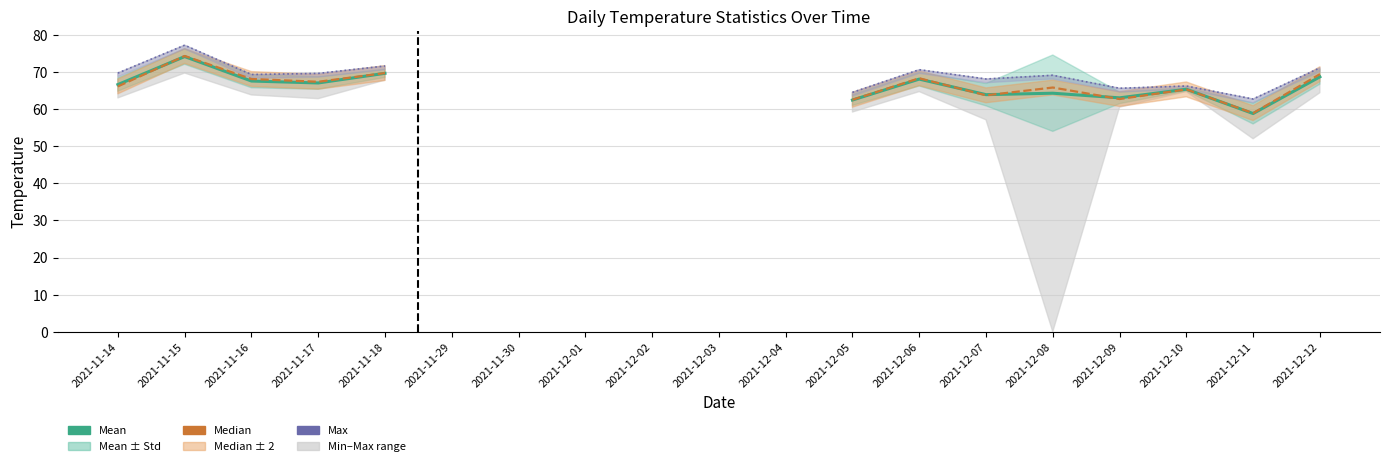

What position from the left is 2021-11-14?

1